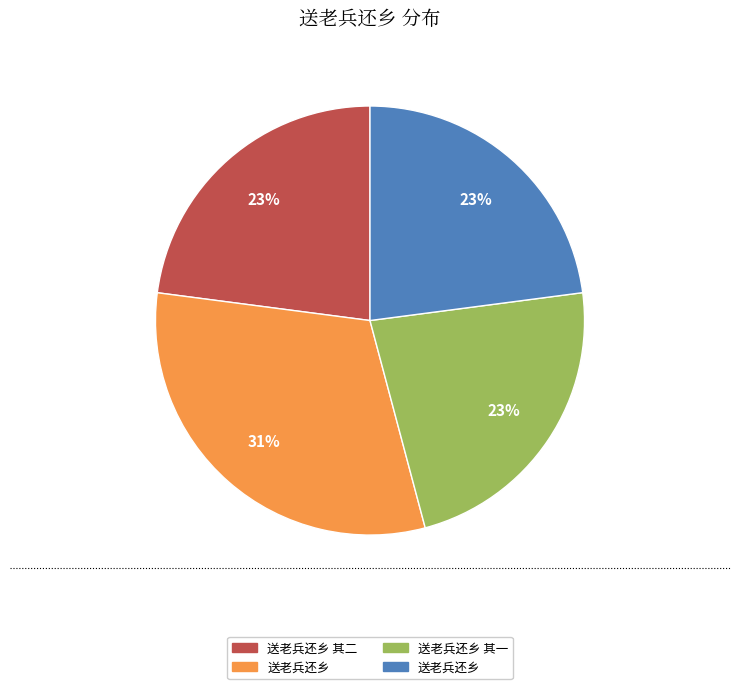

To the nearest percent, what is the average slice percentage?

25%